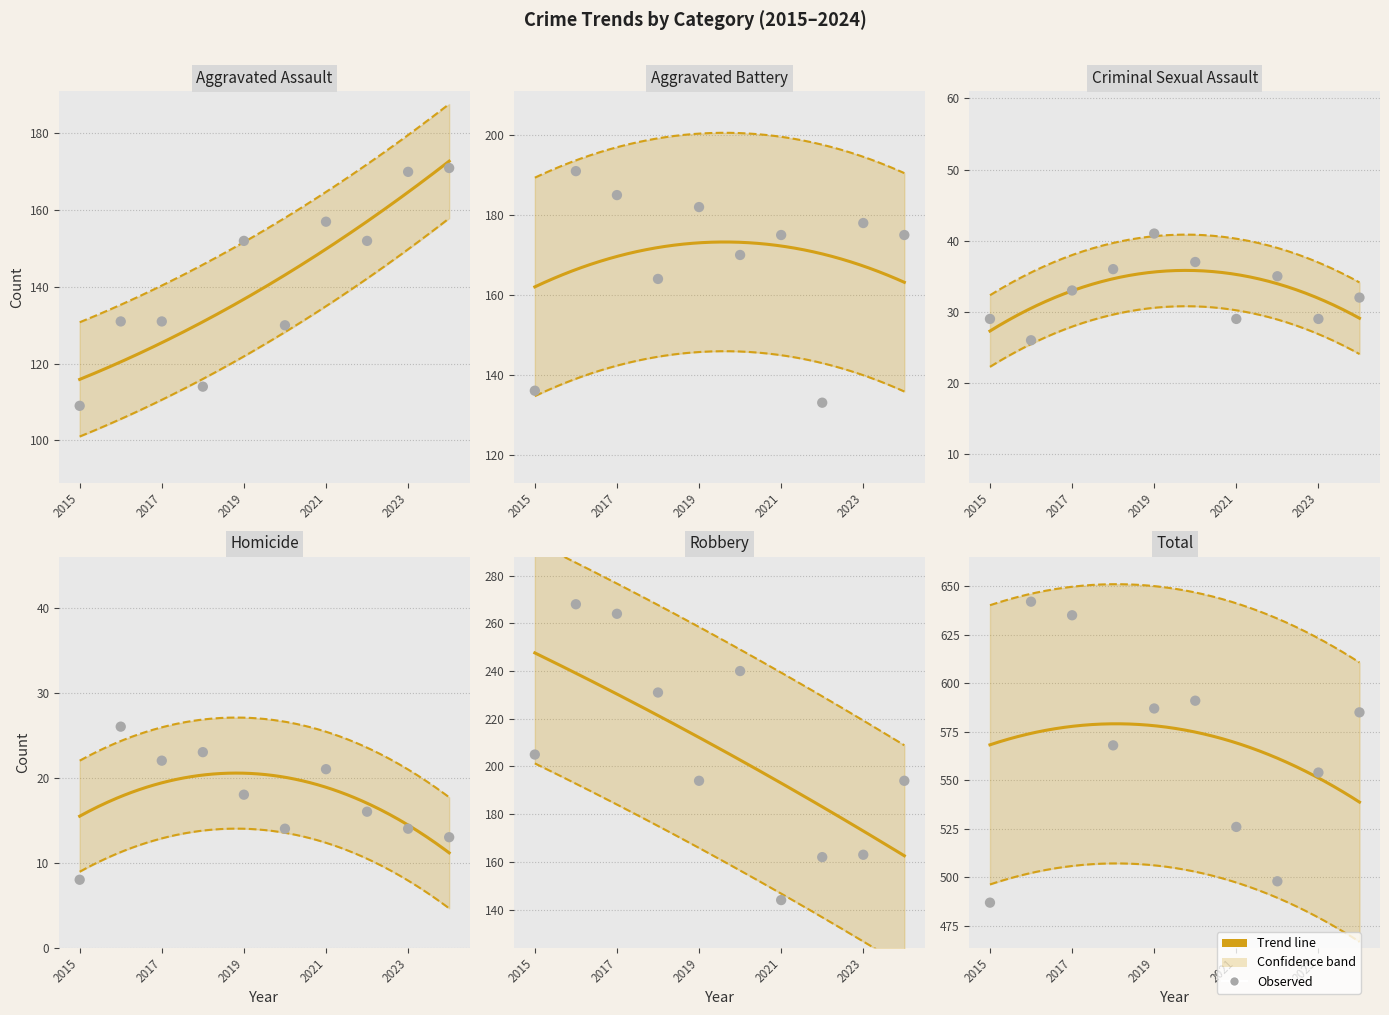

At how many categories does at least one series exceed 365?

10